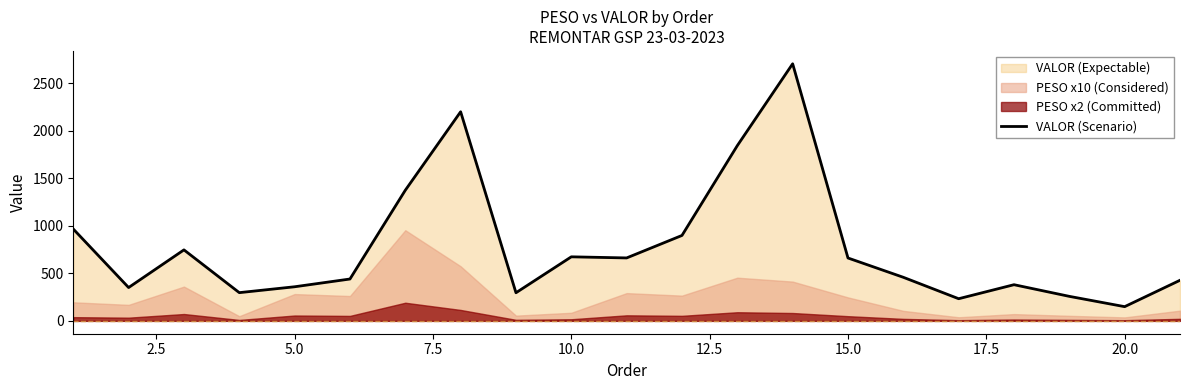

How many data points are above 458?

11